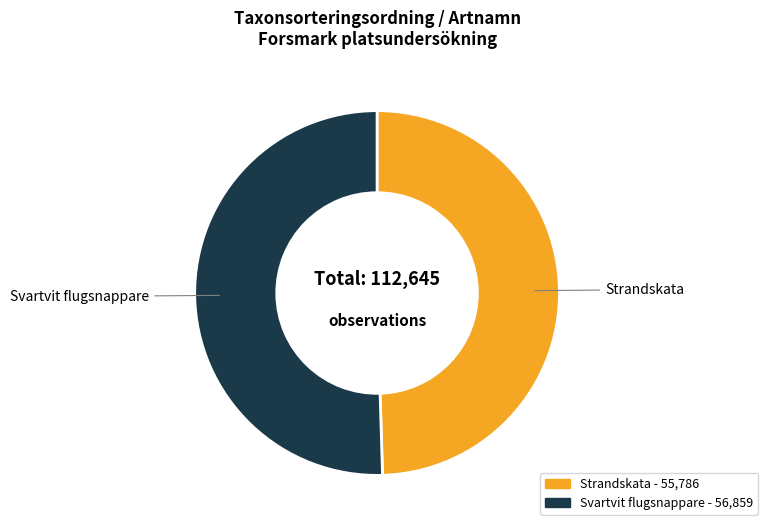

Which slice is the smallest?

Strandskata